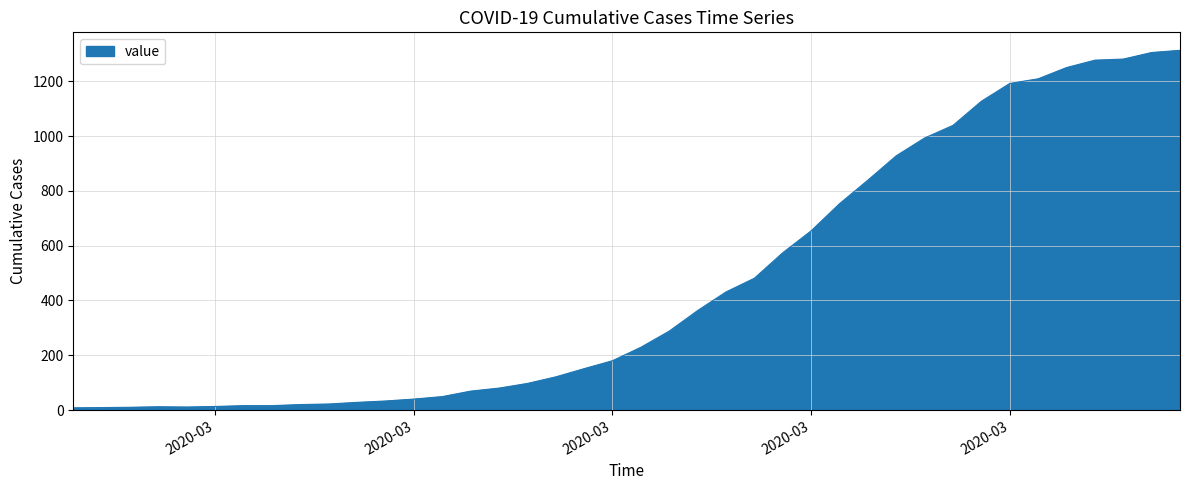

What is the greatest value displayed?

1313